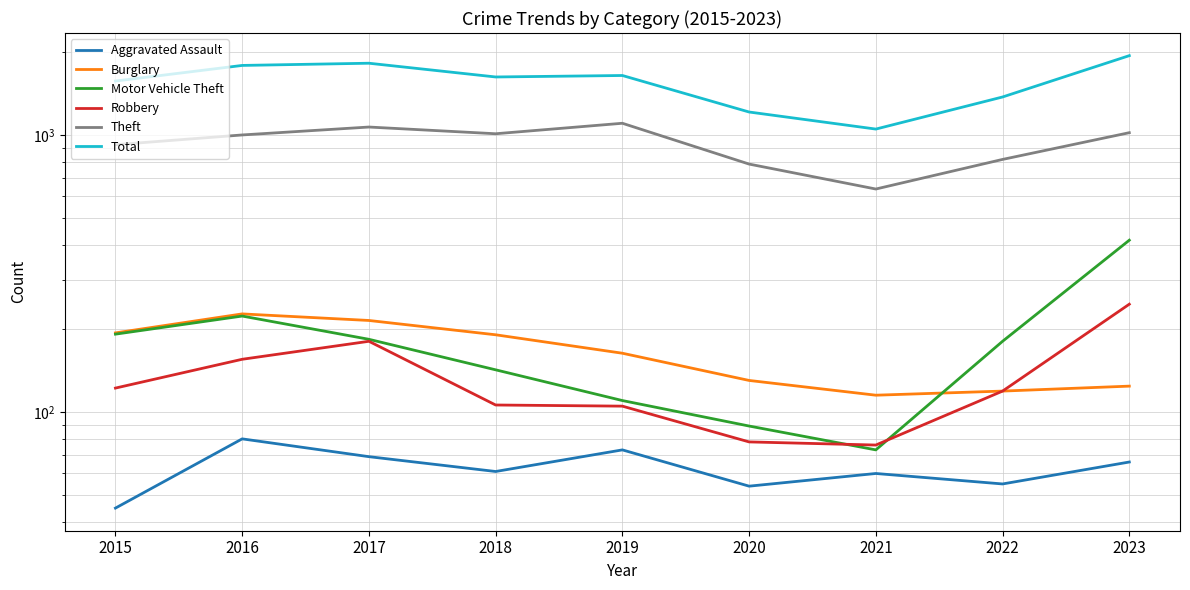

True or false: Aggravated Assault and Total cross at least once.

False